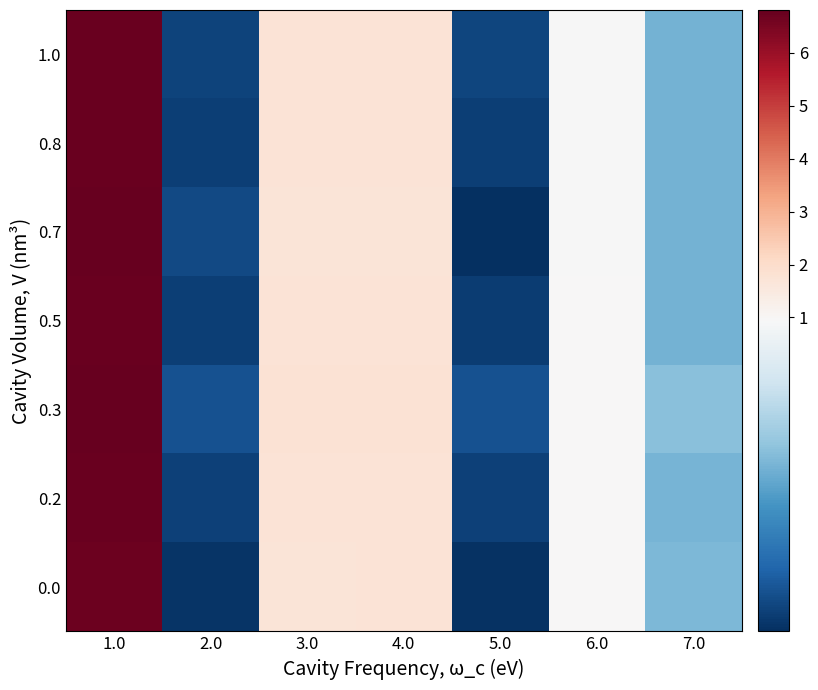

What is the spread (max minus min) of values at 2.0?

0.1